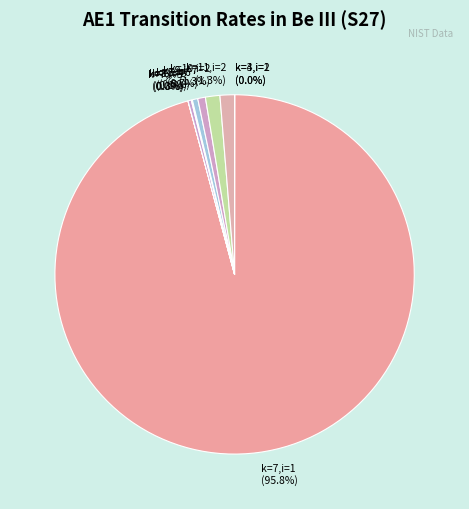

Which slice is the largest?

k=7,i=1